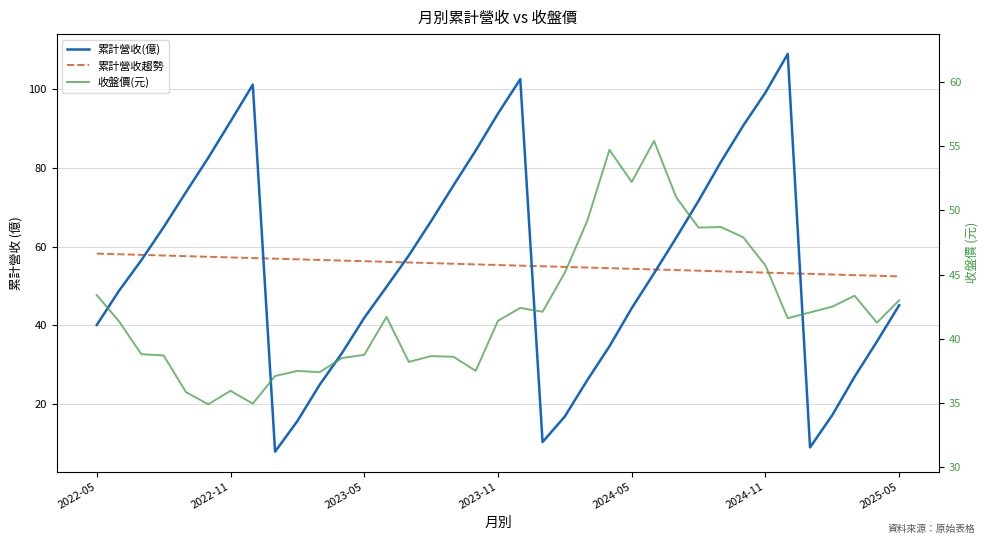

Which series has the largest range (max minus min)?

累計營收(億)